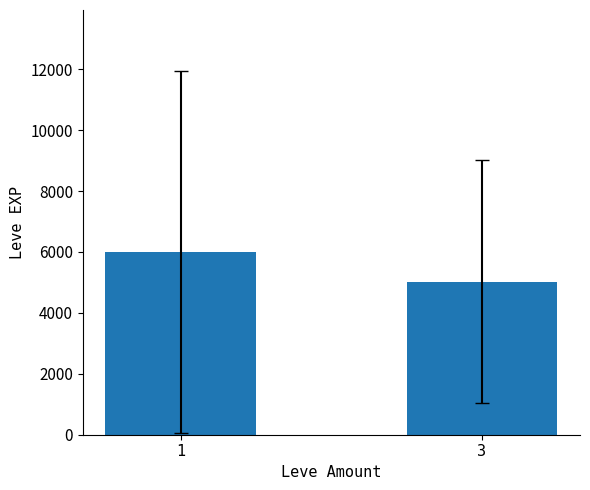

True or false: the data shows 5025 at 3.

True